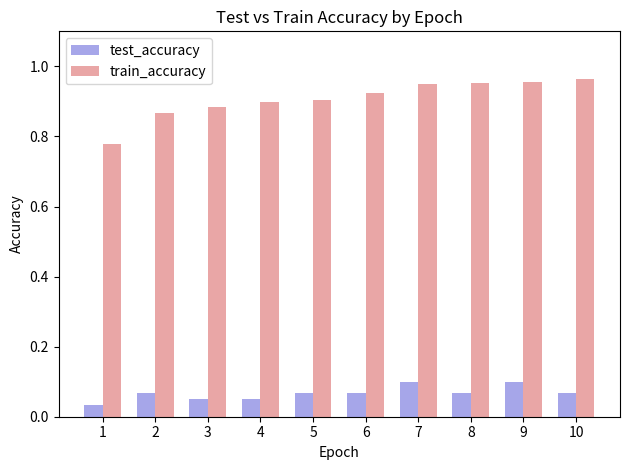

What is the sum of all test_accuracy values?

0.7